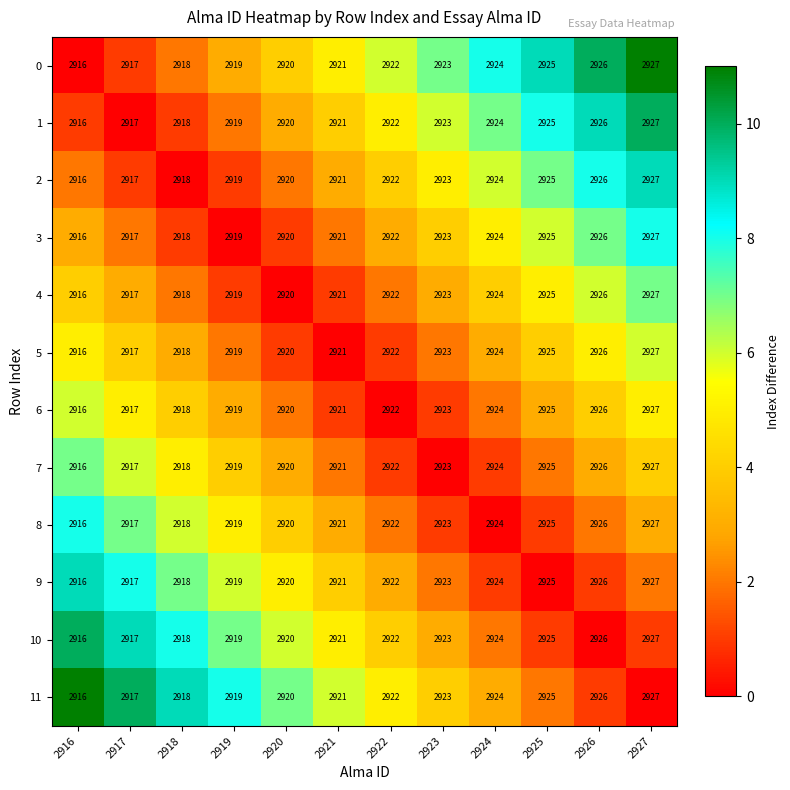

List the labels in order of 11 value, smallest first.

2916, 2917, 2918, 2919, 2920, 2921, 2922, 2923, 2924, 2925, 2926, 2927